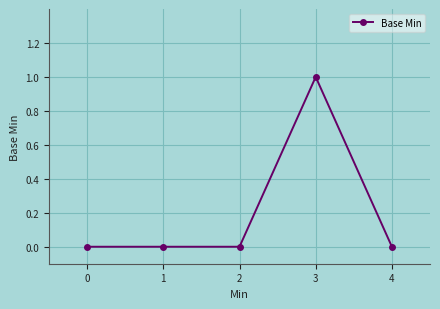

The value at 4 is 0. True or false?

True